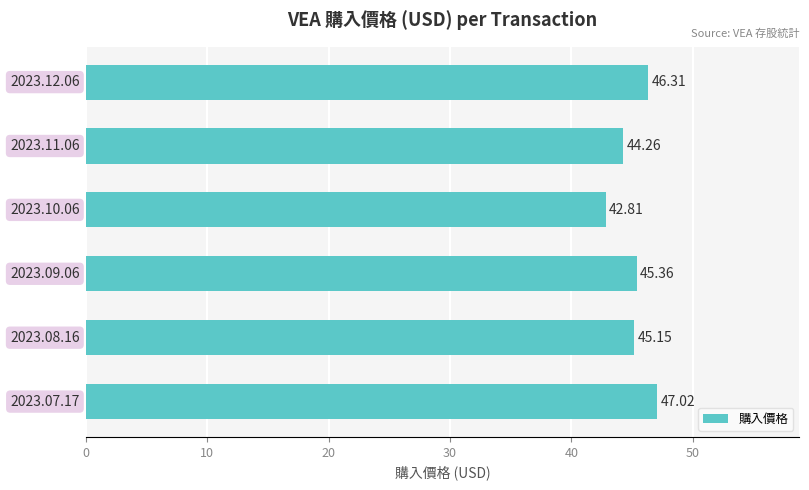

What is the difference between the maximum and second lowest values?

2.8